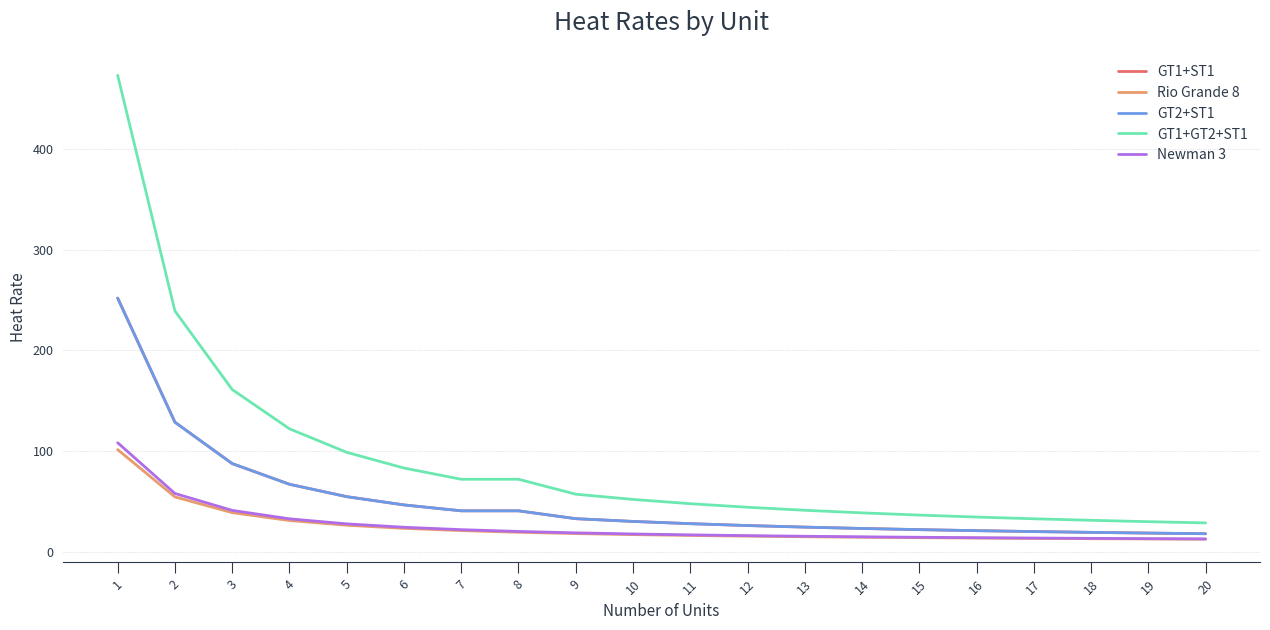

True or false: Newman 3 has more than 0 points higher than both neighbors.

False